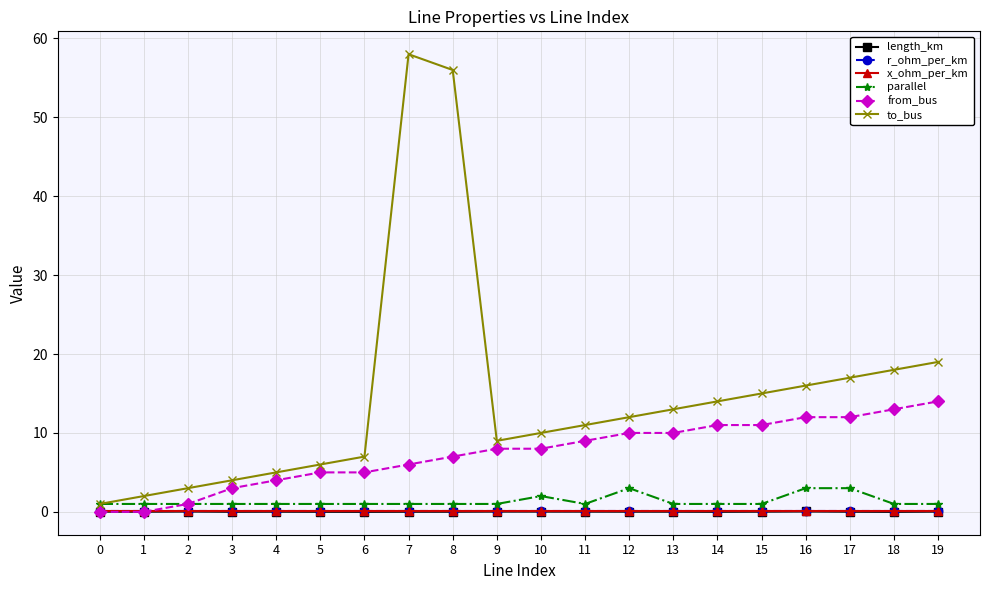

How many lines are shown in the chart?

6